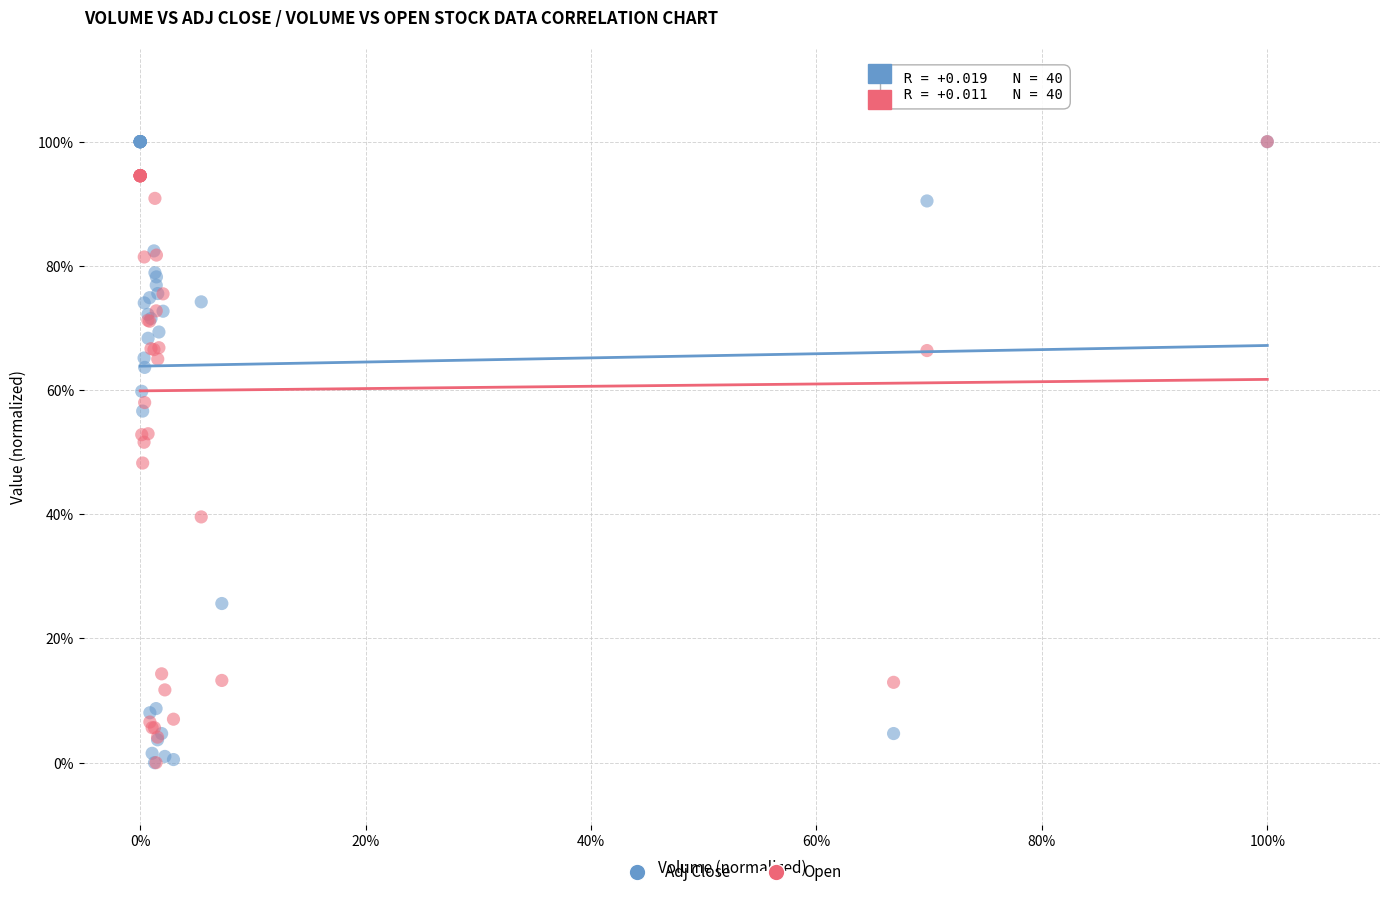

What are all the series names shown in the legend?

Adj Close, Open